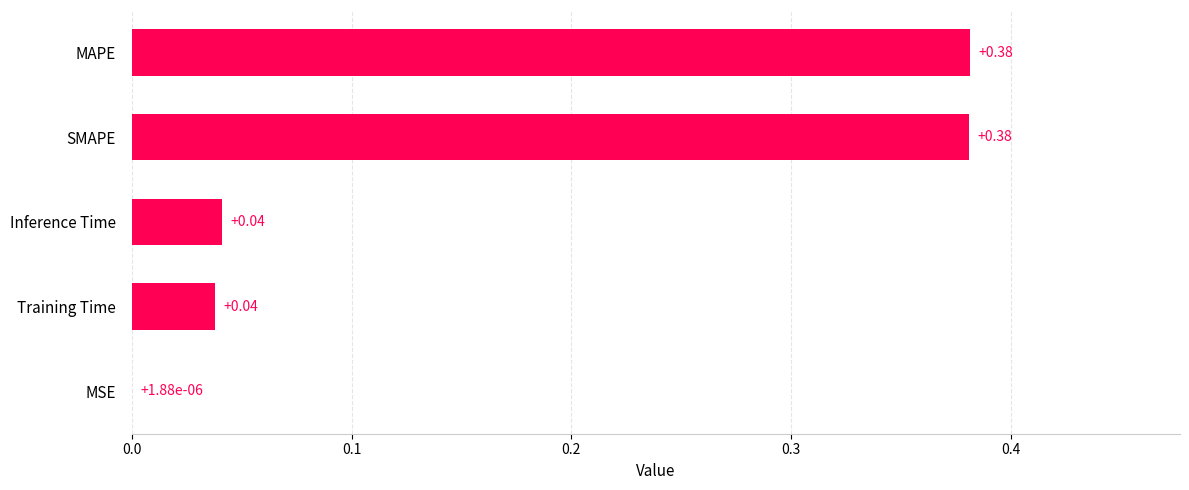

At which label is the value closest to 0?

MSE